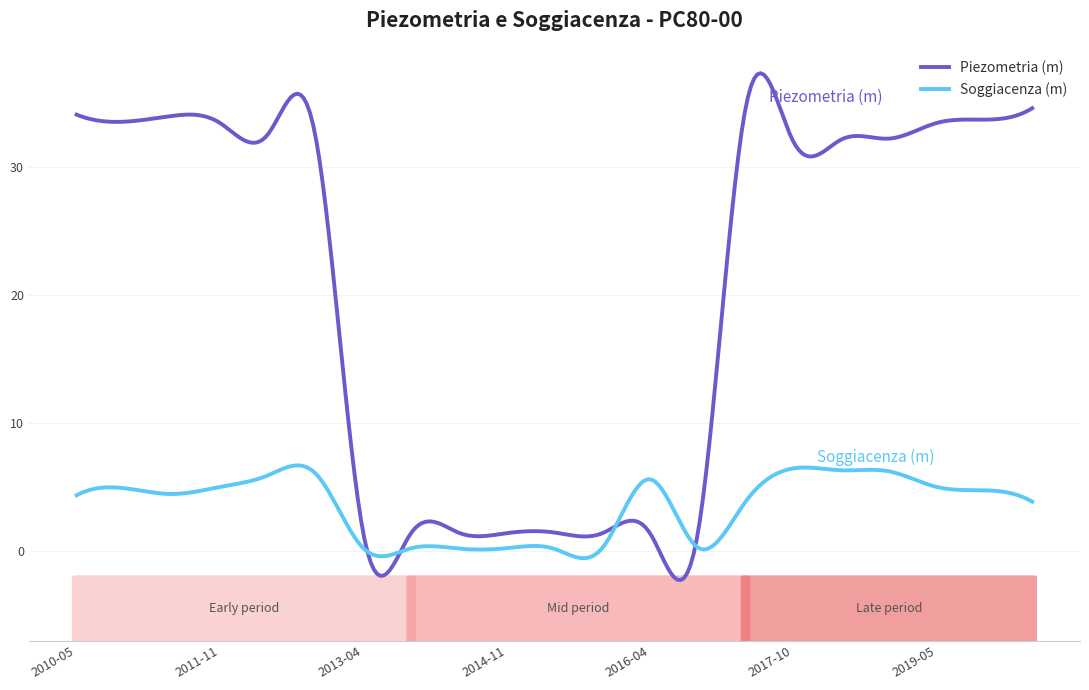

Which series has the largest total across all categories?

Piezometria (m)